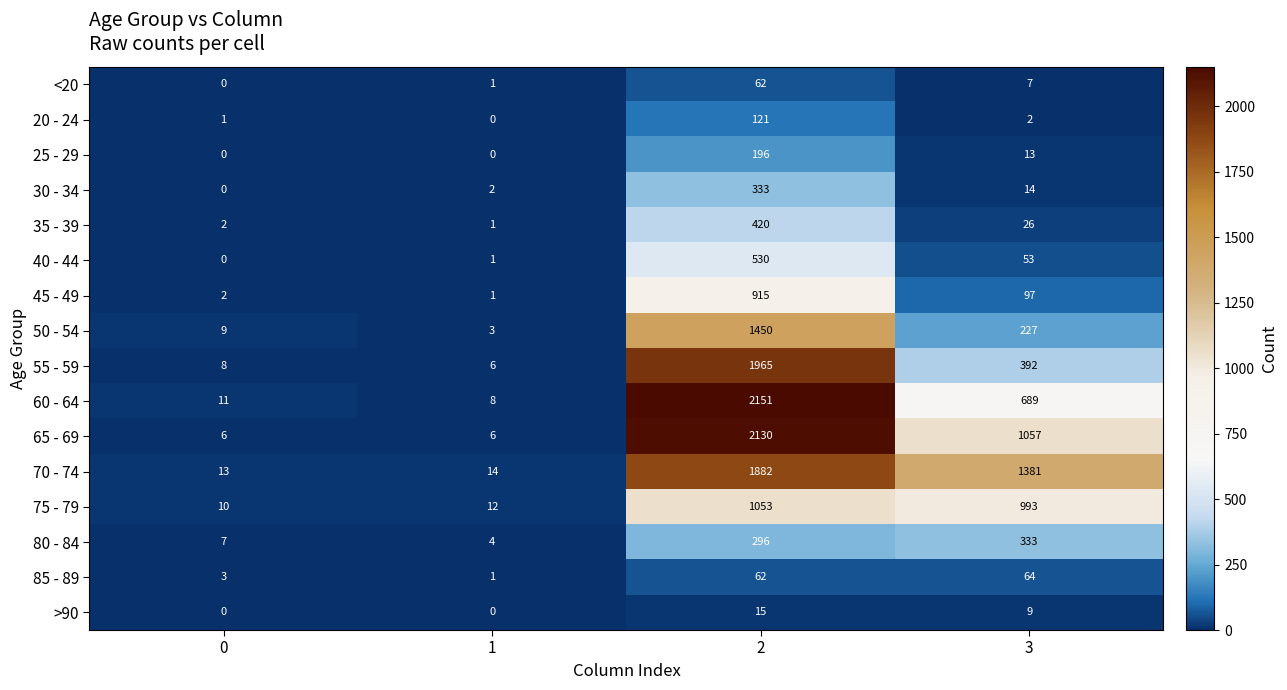

What value does the 75 - 79 series have at 2?

1053